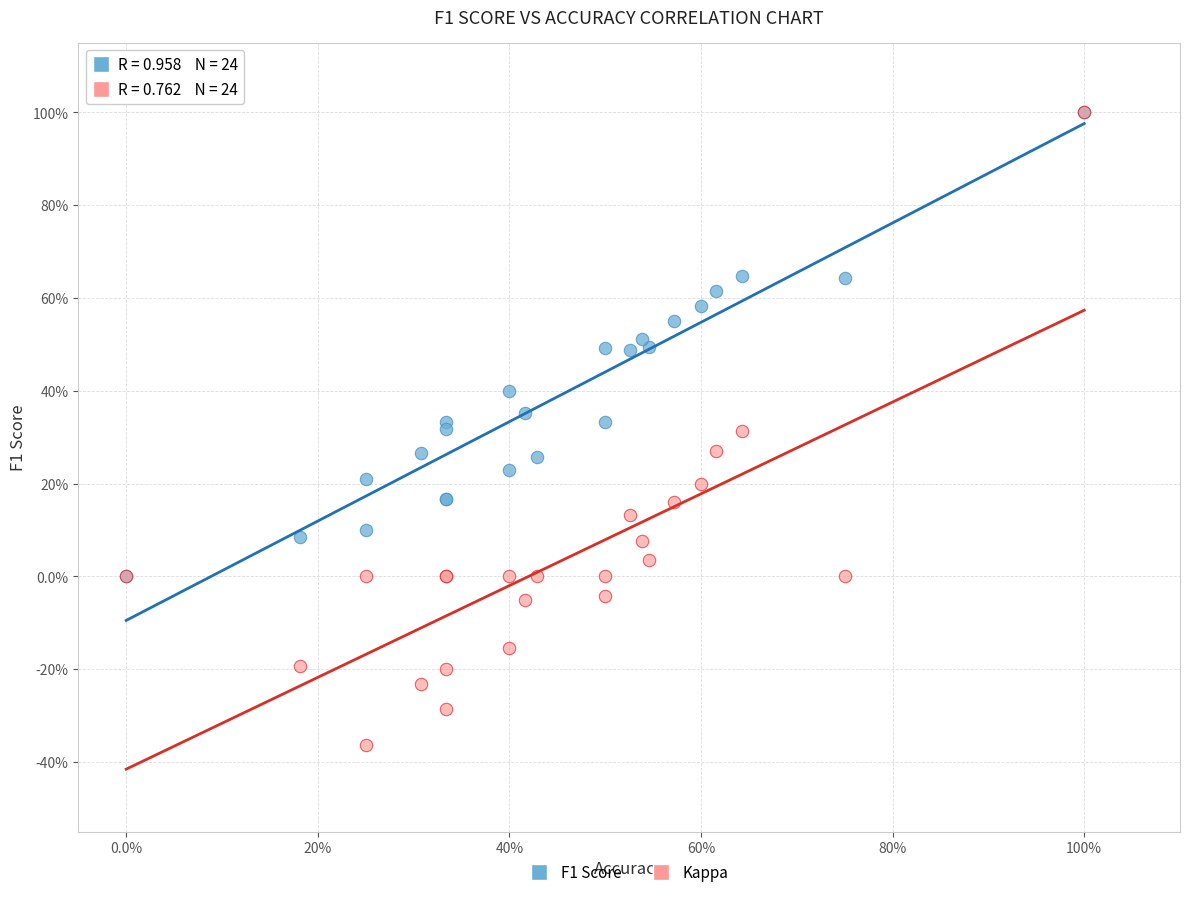

Which series has the widest spread of Y values?

Kappa